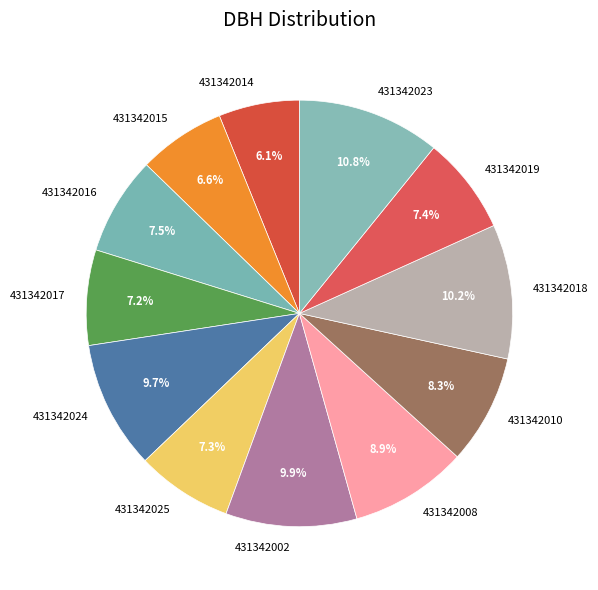

Is it true that 431342025 is 7% of the pie?

True